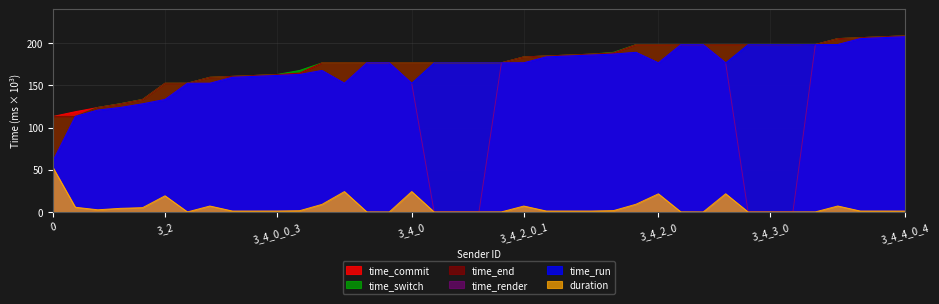

What is the maximum value for time_switch?

208.8